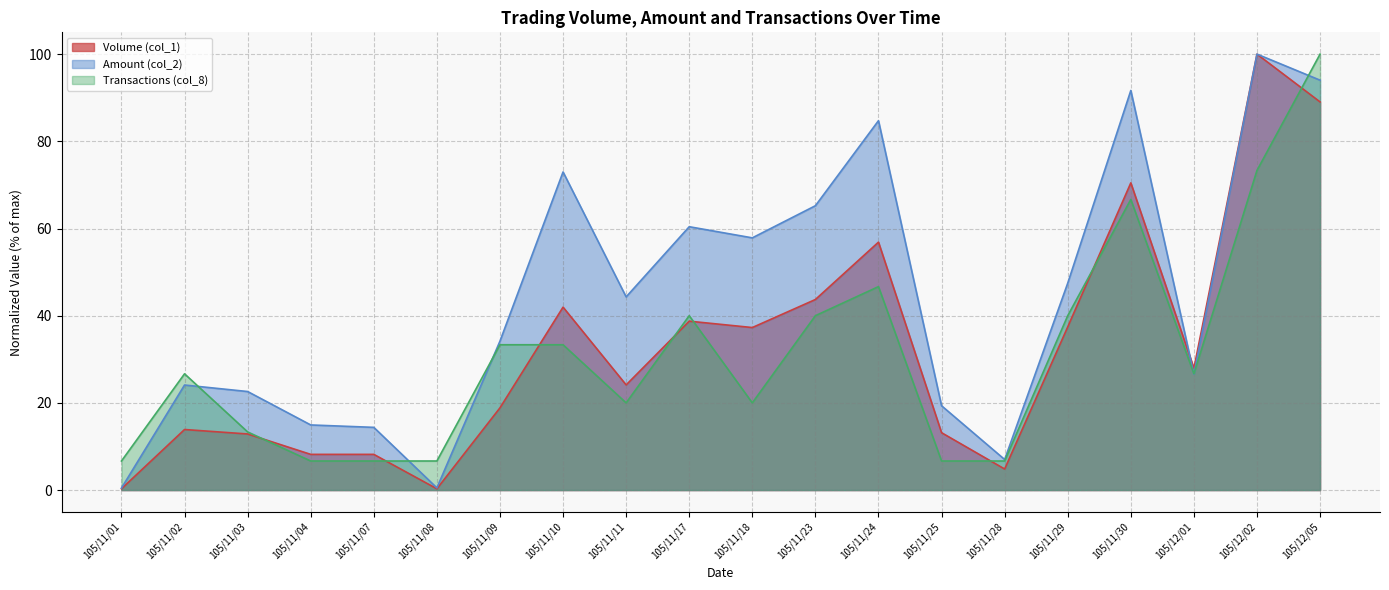

Which has a higher value, 105/11/28 or 105/11/29?

105/11/29